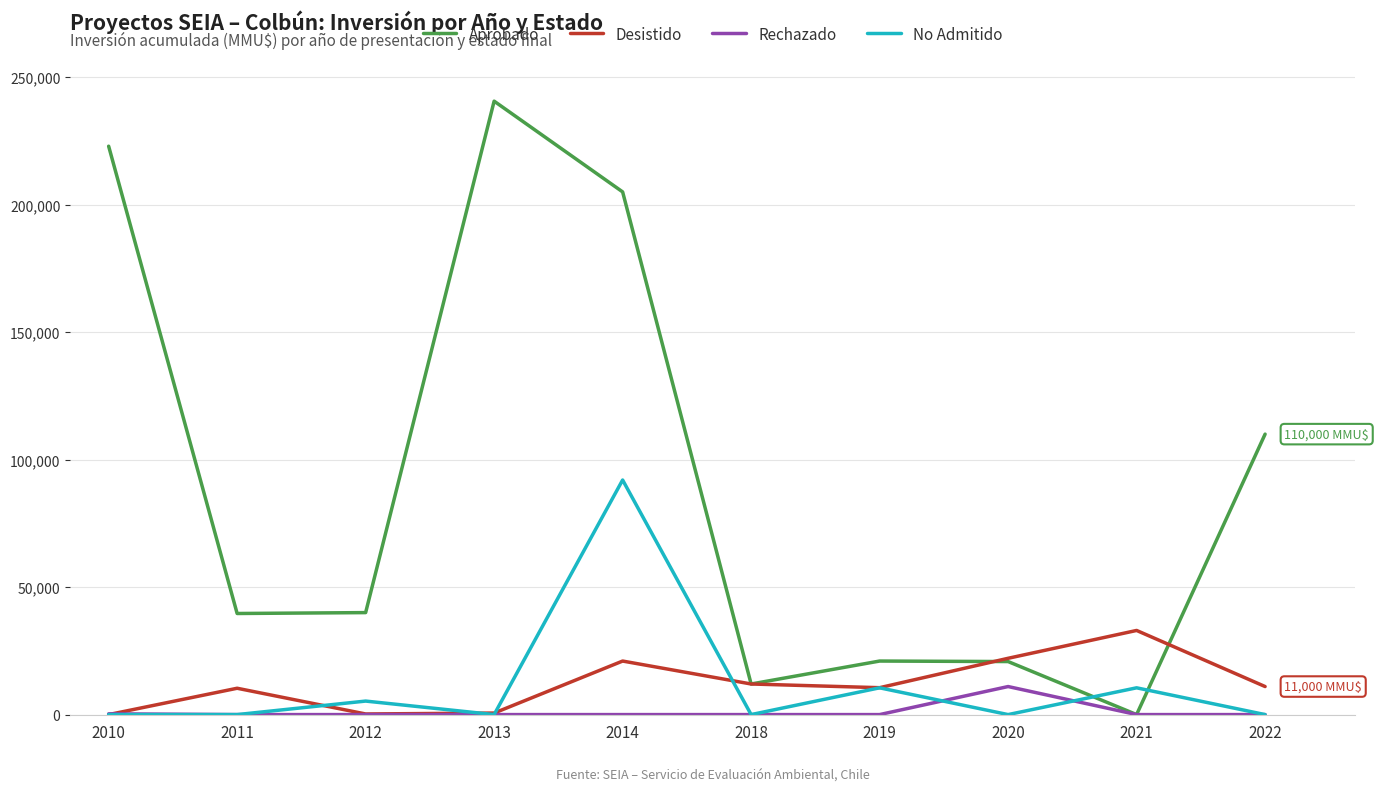

What is the greatest value displayed?

240600